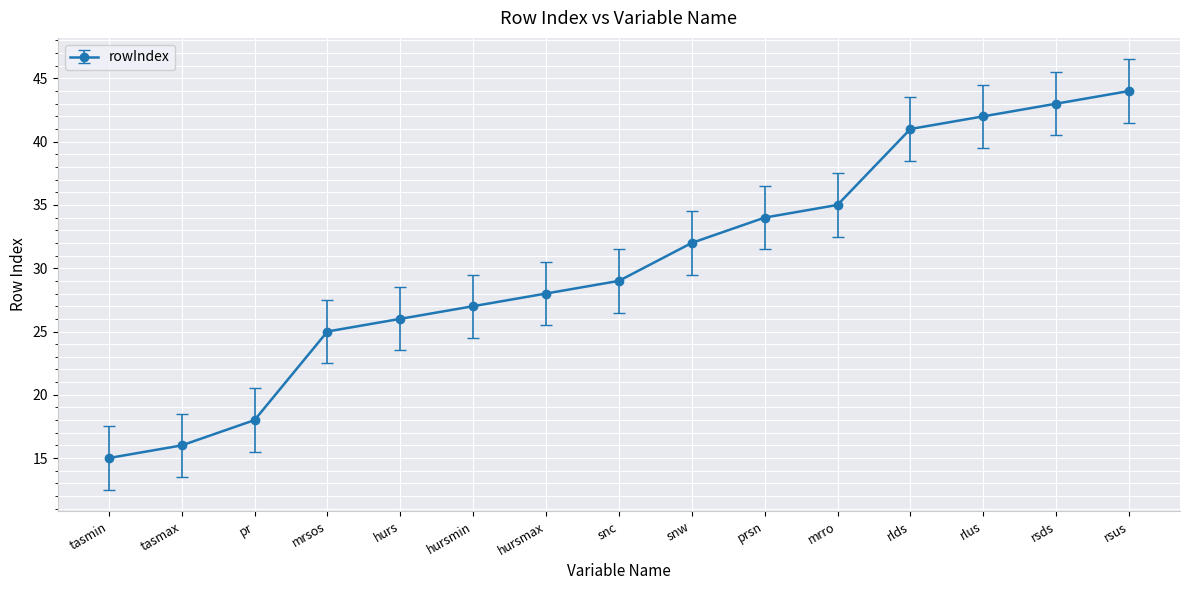

Reading left to right, extract all data points from this chart.

15	16	18	25	26	27	28	29	32	34	35	41	42	43	44